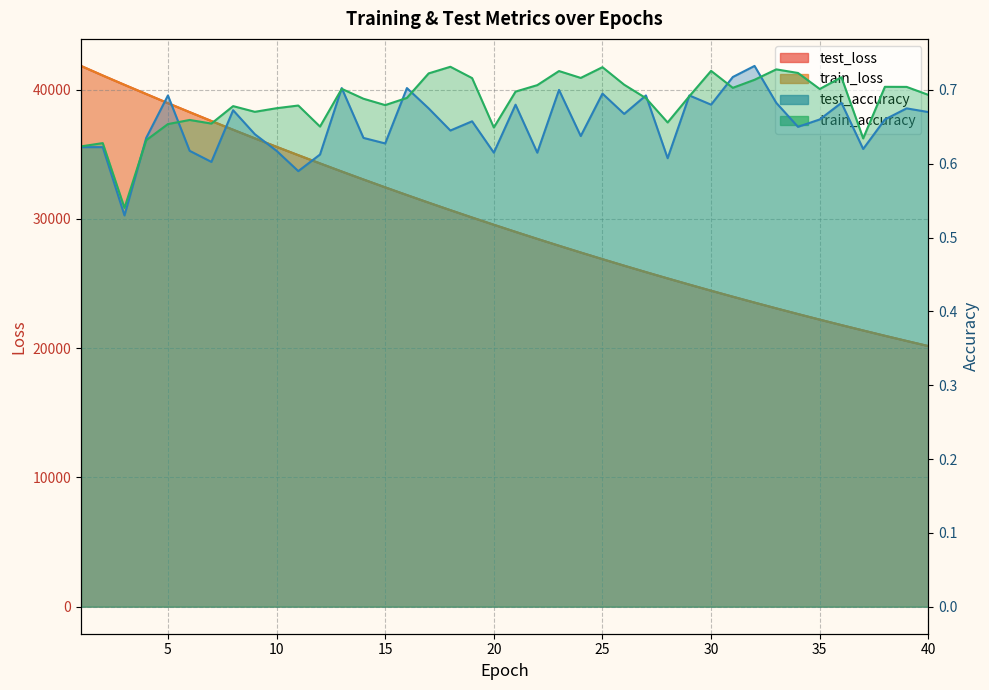

At 20, list the series in order from largest to smallest.

test_loss, train_loss, train_accuracy, test_accuracy